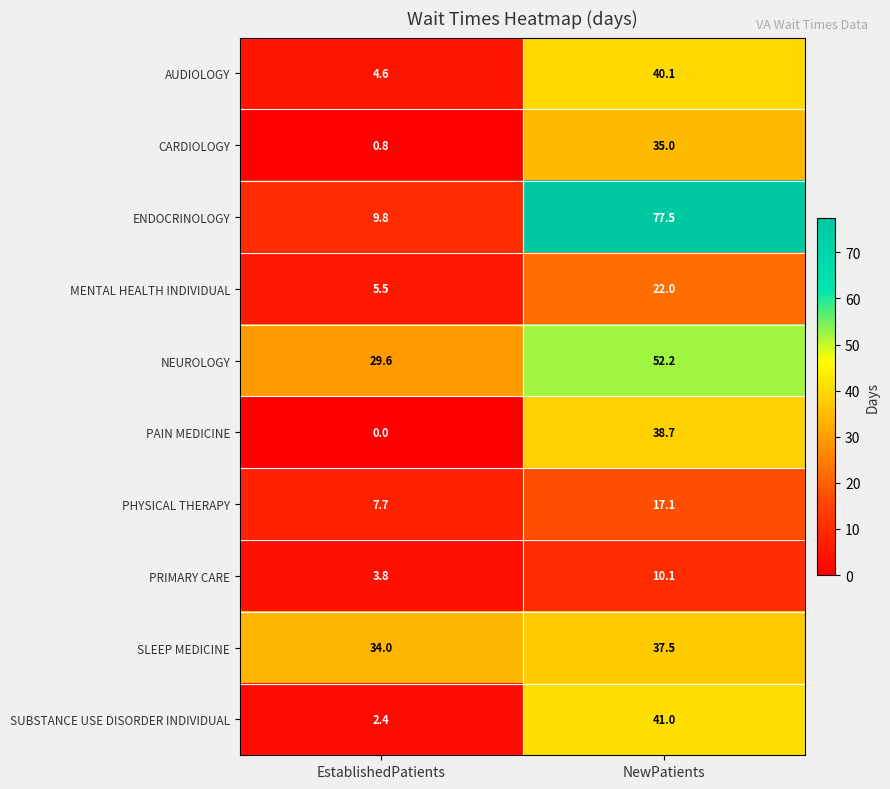

At which category is the sum across all series the highest?

NewPatients